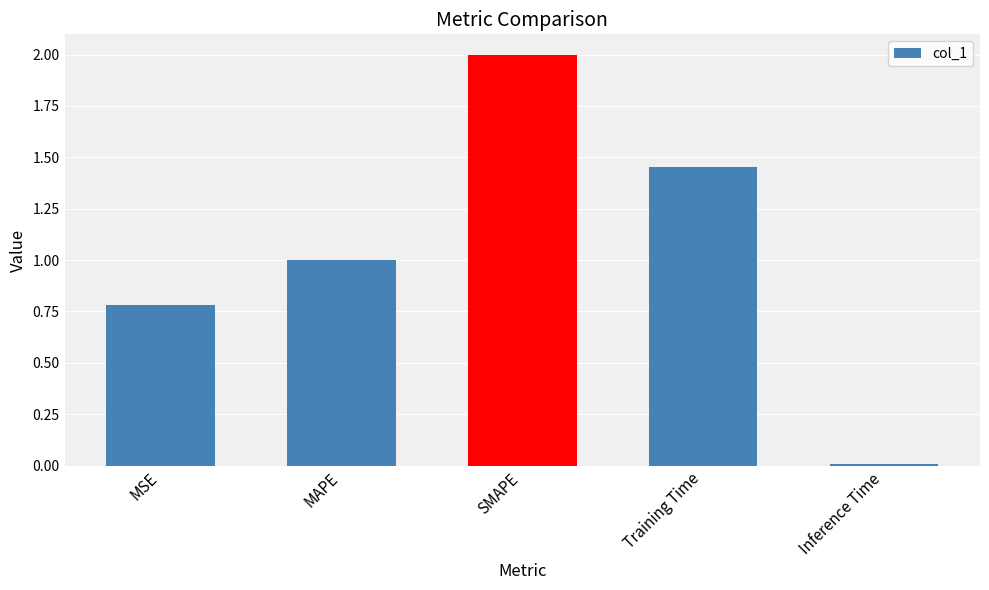

The value at MSE is 1.1. True or false?

False